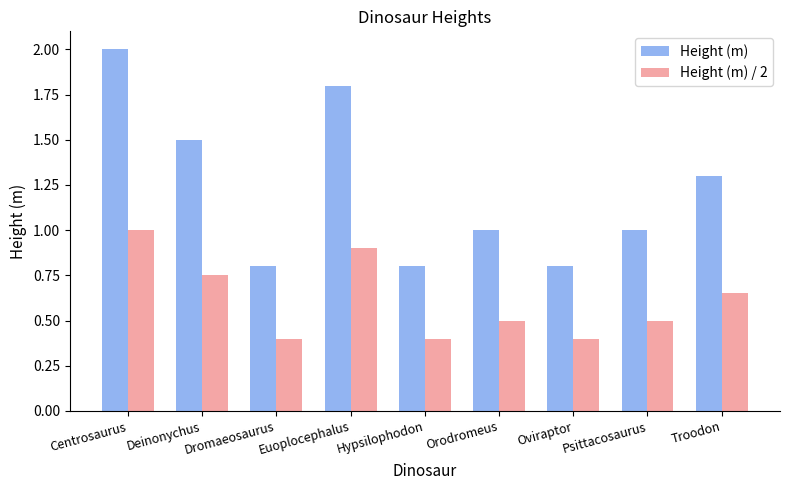

The Height (m) / 2 series shows 0.6 at Oviraptor. True or false?

False